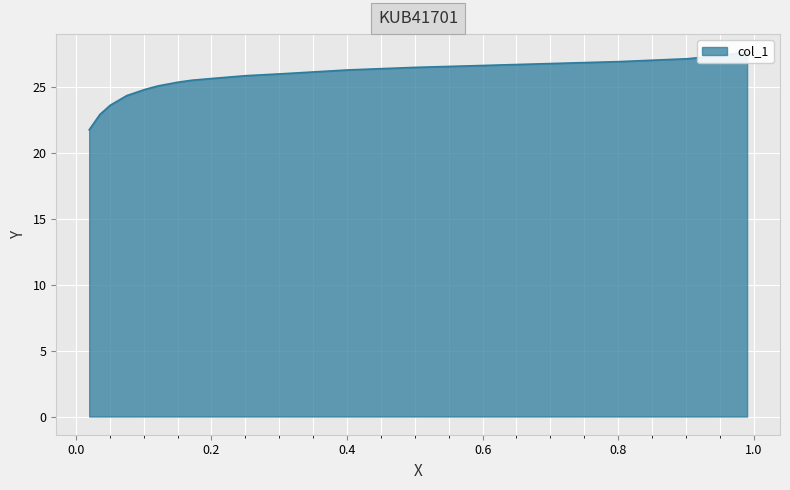

Reading left to right, list all the values displayed in this chart.

0.9902=27.6	0.95=27.4	0.9025=27.1	0.8016=26.9	0.7012=26.8	0.602=26.6	0.5006=26.5	0.4015=26.3	0.304=26.0	0.2505=25.8	0.1992=25.6	0.1719=25.5	0.1513=25.4	0.121=25.1	0.1018=24.8	0.0752=24.3	0.0509=23.6	0.0355=22.9	0.0197=21.7